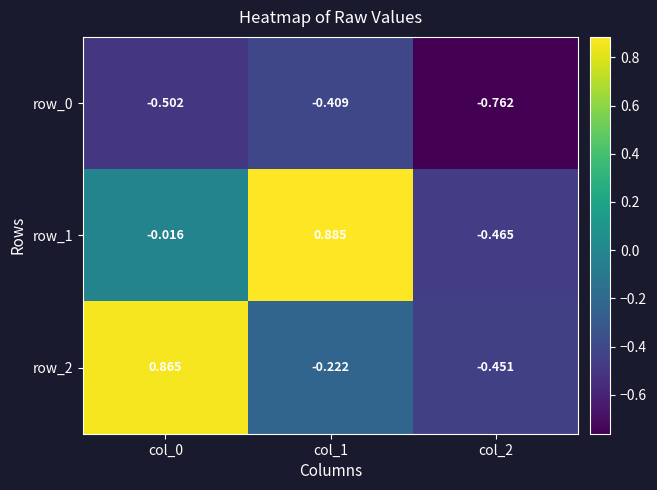

Reading right to left, transcribe all the data shown in this chart.

row_0: col_2=-0.8	col_1=-0.4	col_0=-0.5
row_1: col_2=-0.5	col_1=0.9	col_0=-0.0
row_2: col_2=-0.5	col_1=-0.2	col_0=0.9